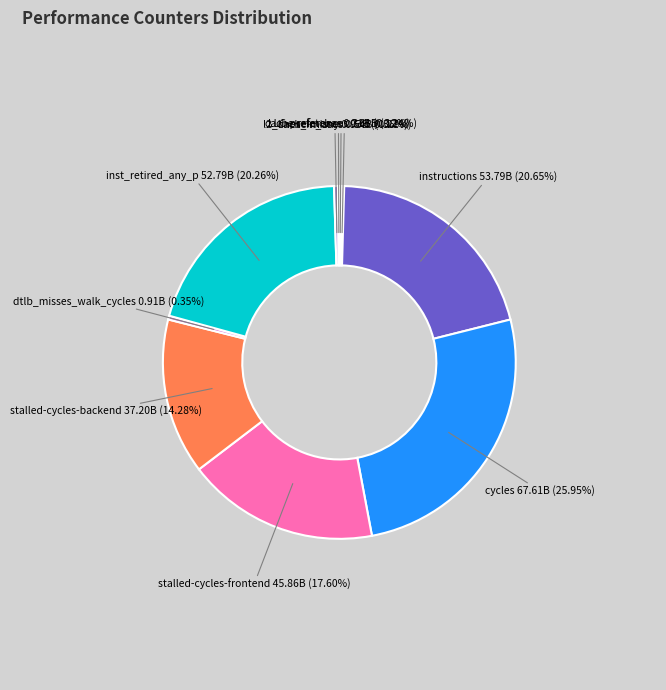

The inst_retired_any_p slice represents 32% of the pie. True or false?

False